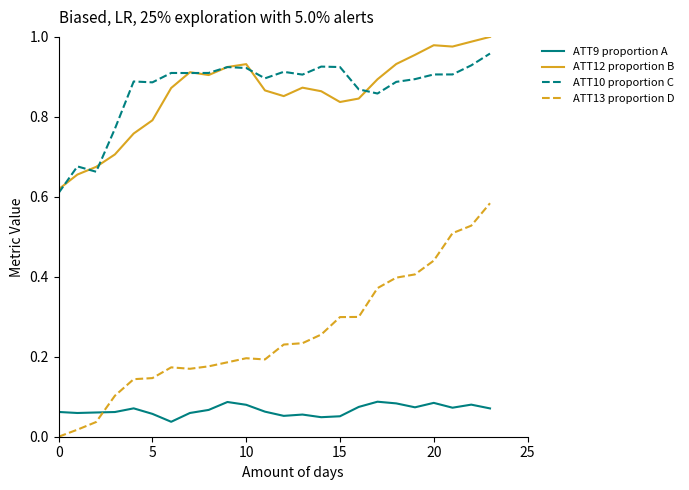

List the series in order of their peak value, highest first.

ATT12 proportion B, ATT10 proportion C, ATT13 proportion D, ATT9 proportion A